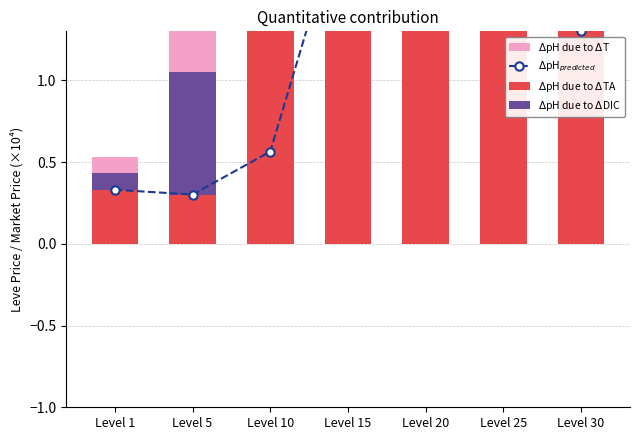

Rank the categories by $\Delta$pH due to $\Delta$DIC value from lowest to highest.

Level 1, Level 5, Level 30, Level 25, Level 10, Level 15, Level 20